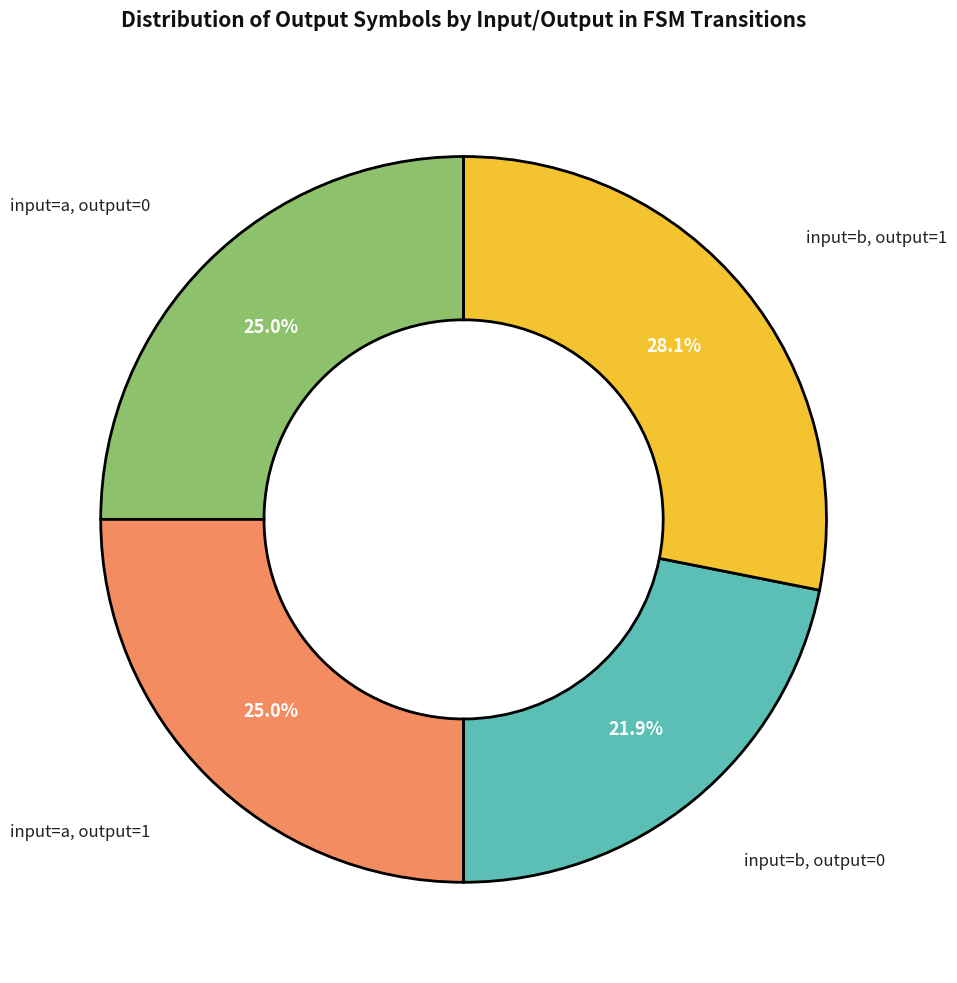

Is there any slice that represents more than half of the pie?

No